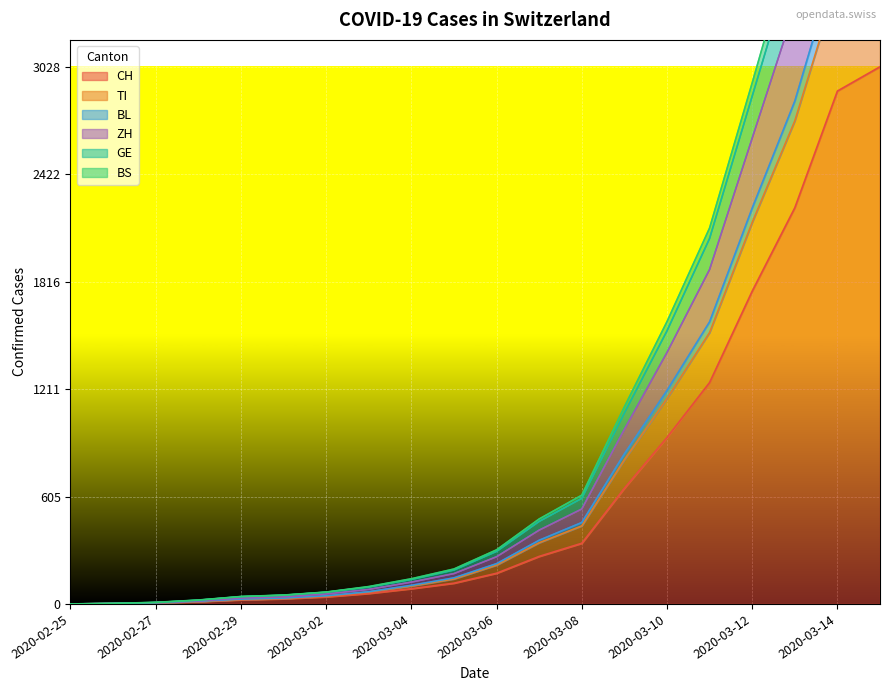

What is the sum of the TI values at 2020-03-14 and 2020-02-25?

3504